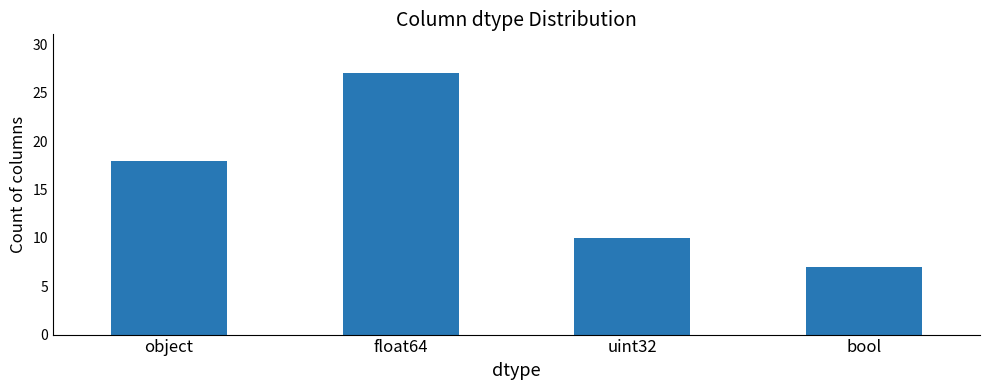

Which label corresponds to the smallest value in the chart?

bool